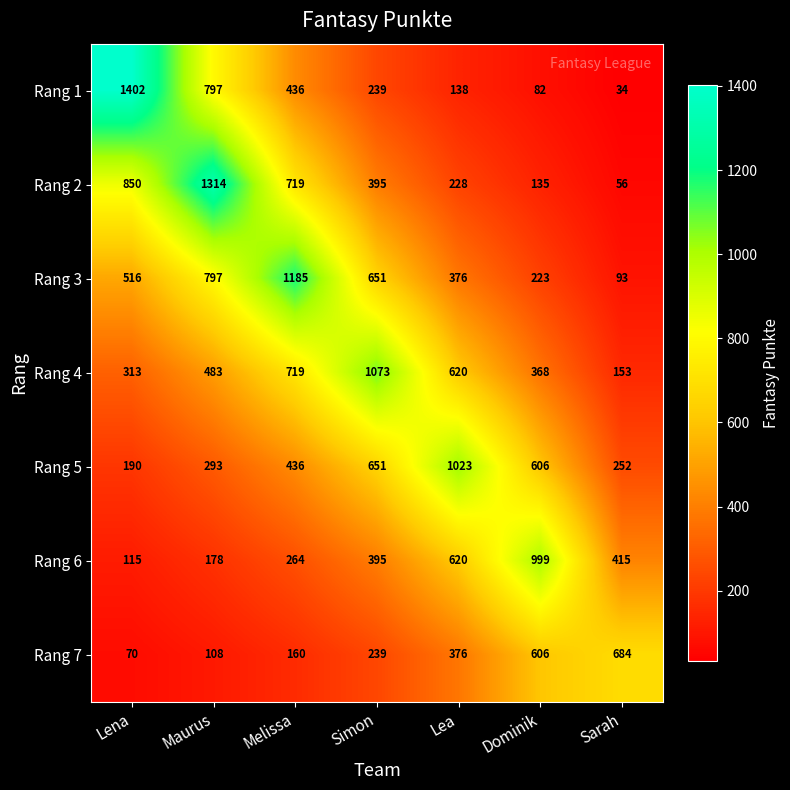

Which category has the lowest value across all series?

Sarah